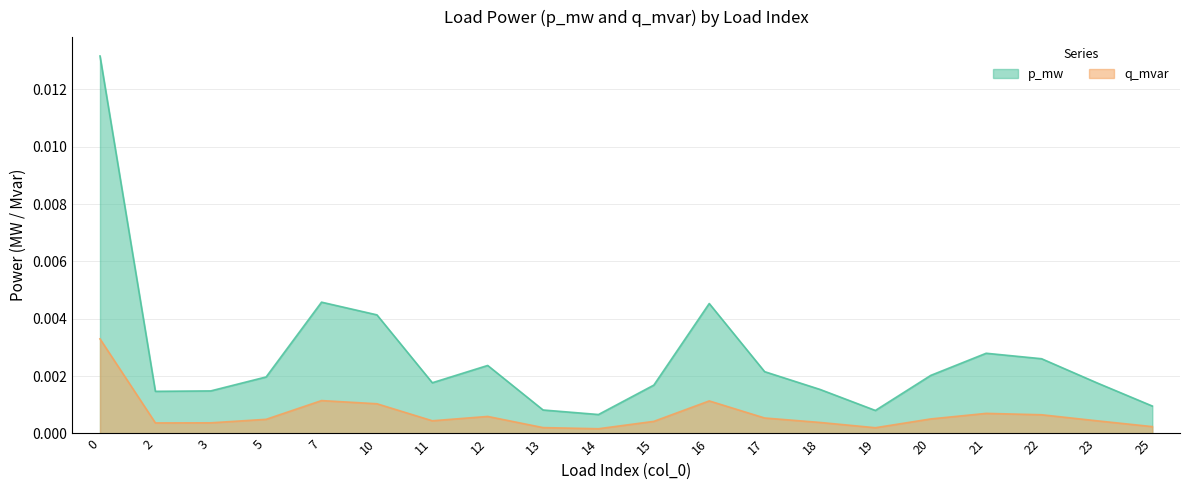

List the series in order of their peak value, lowest first.

q_mvar, p_mw